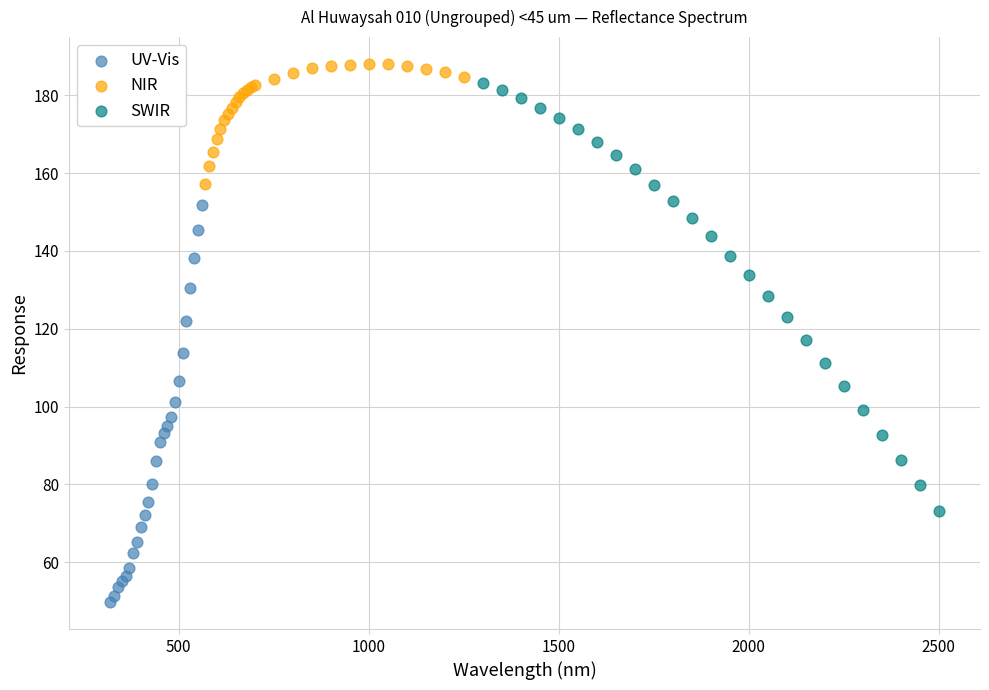

Which series reaches the minimum Y coordinate?

UV-Vis